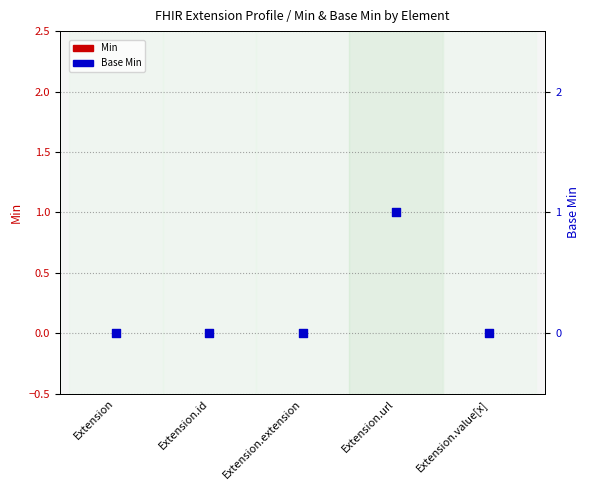

At how many categories does at least one series exceed 0?

1